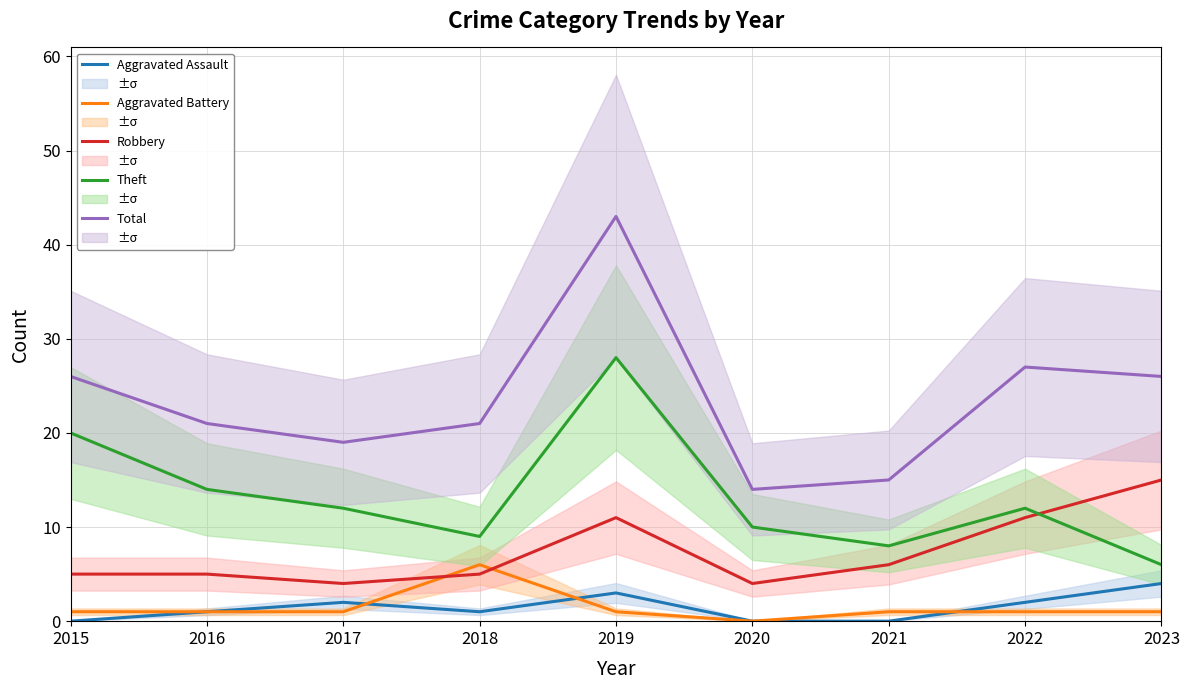

True or false: Aggravated Assault has a value of 0 at 2021.

True